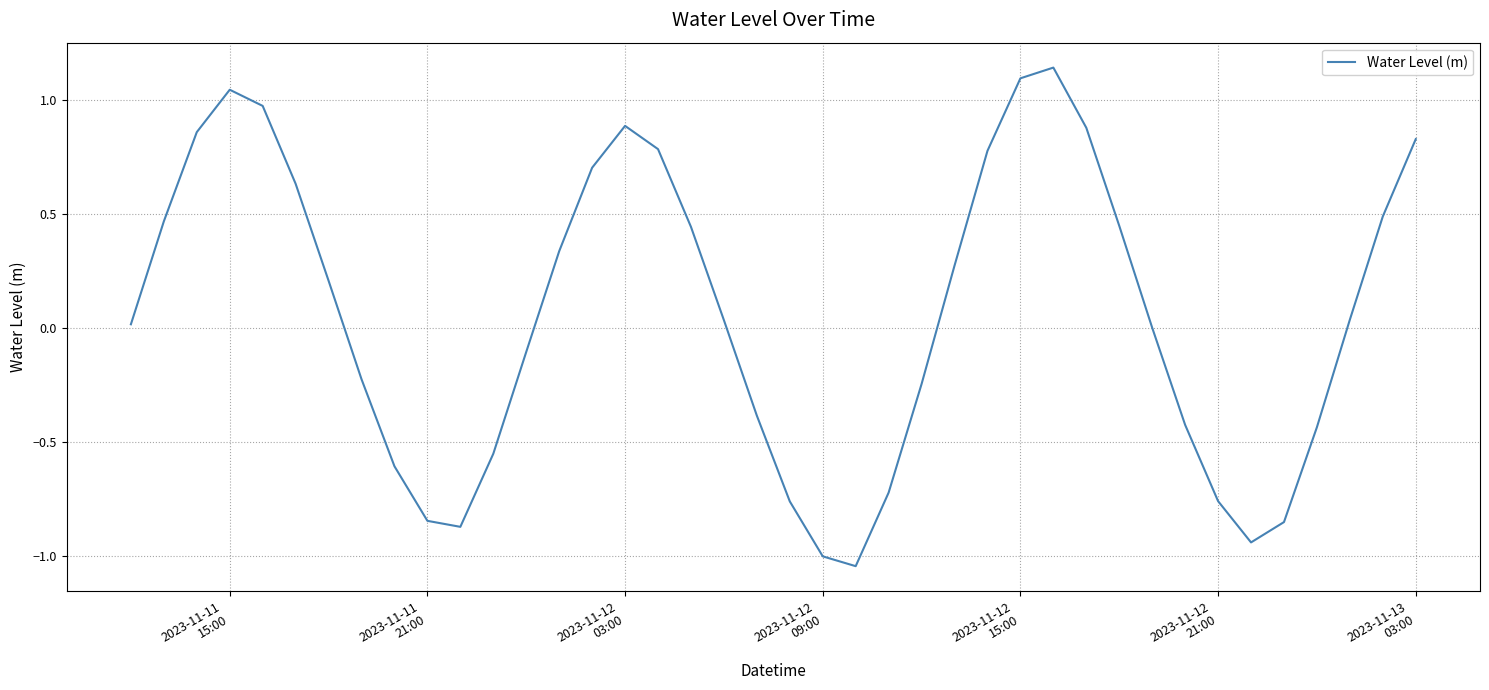

What is the difference between the maximum and minimum values?

2.2